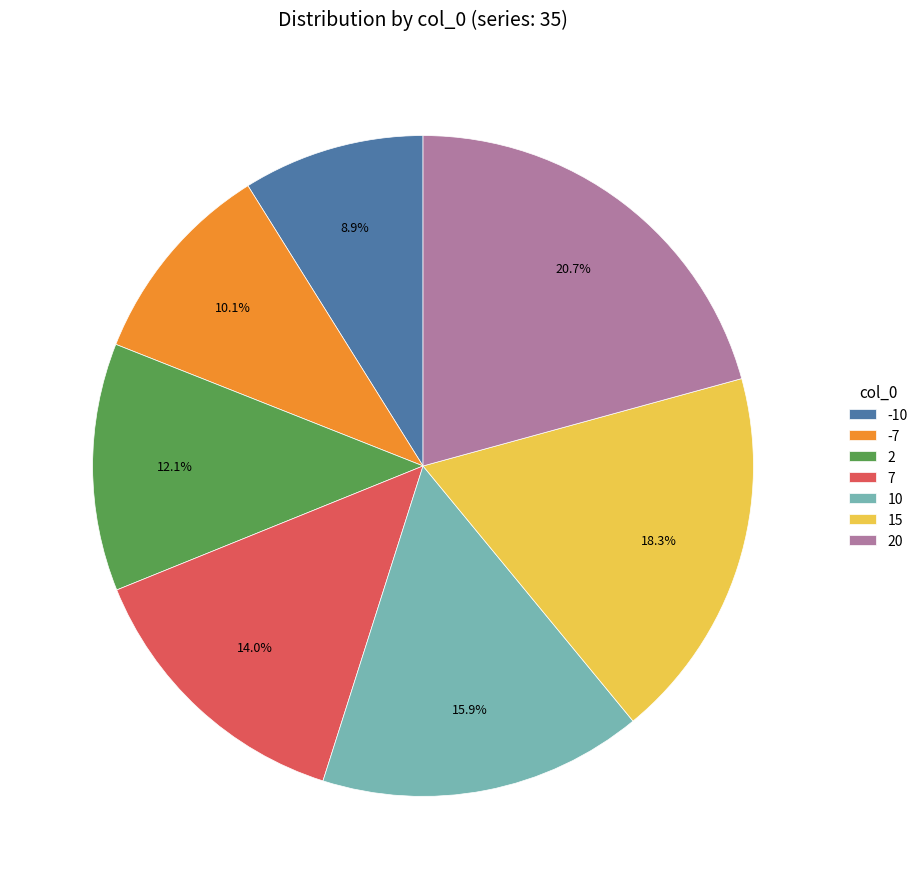

Which category has the smallest portion of the pie?

-10